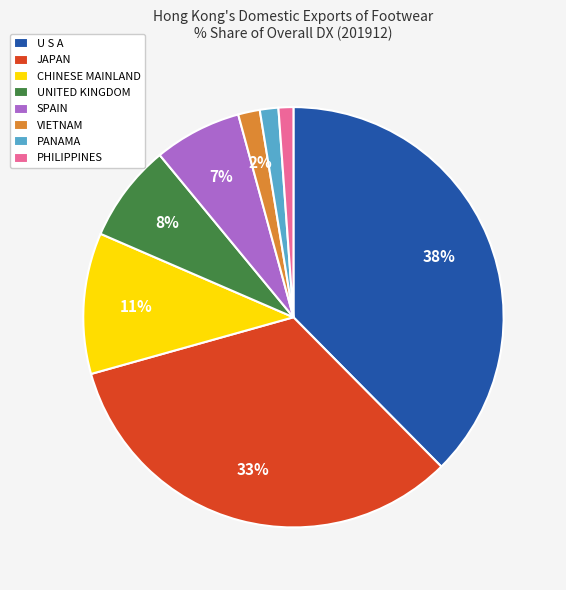

What percentage is the PHILIPPINES slice, to the nearest percent?

1%